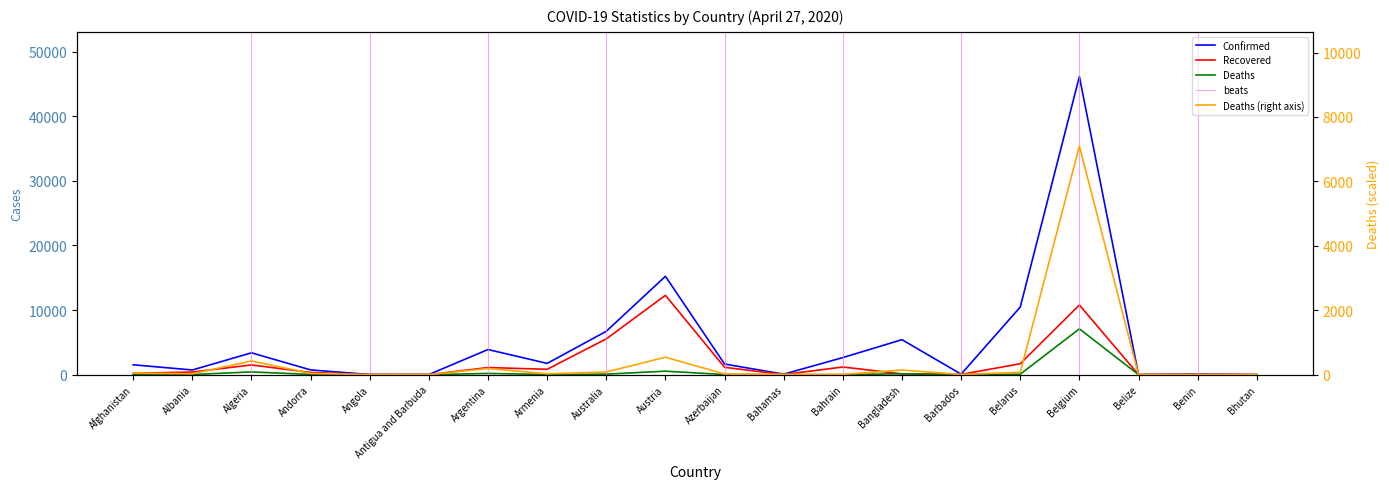

What is the difference between the highest and lowest values at Bahrain?

2639